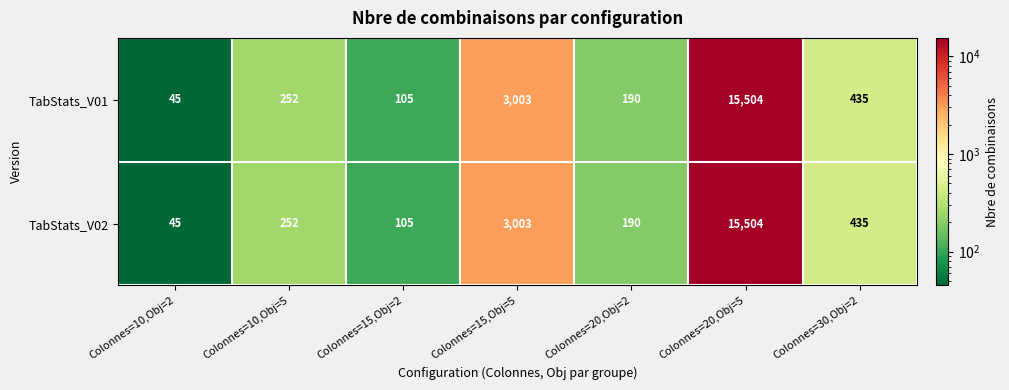

What is the difference between the maximum and minimum values in the TabStats_V02 series?

15459